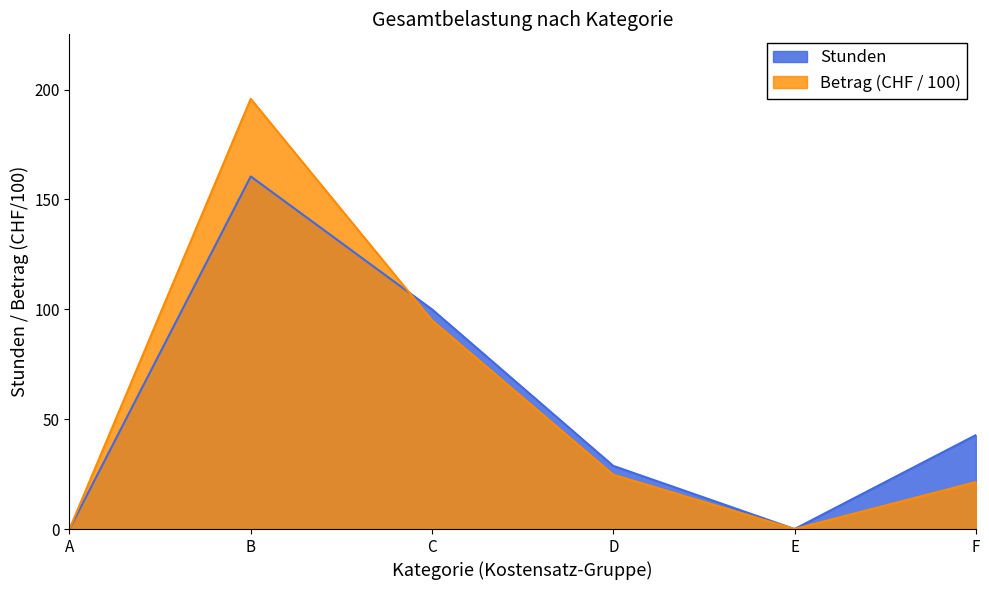

At which label is Stunden closest to 80?

C